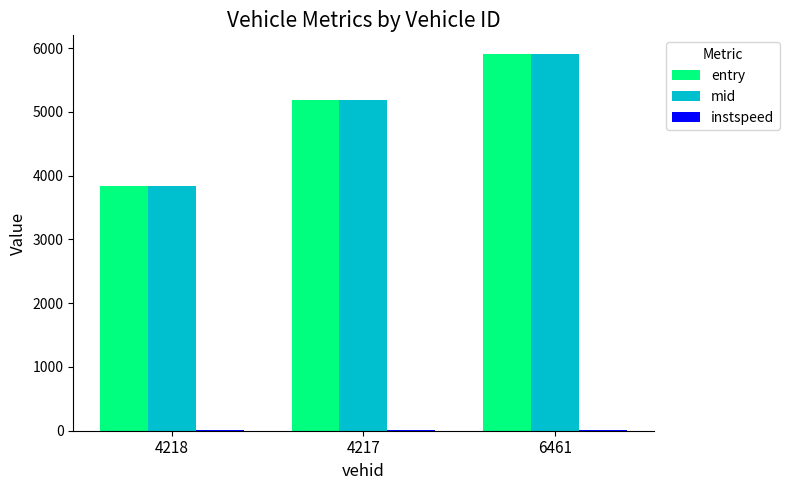

Which series has the largest range (max minus min)?

entry